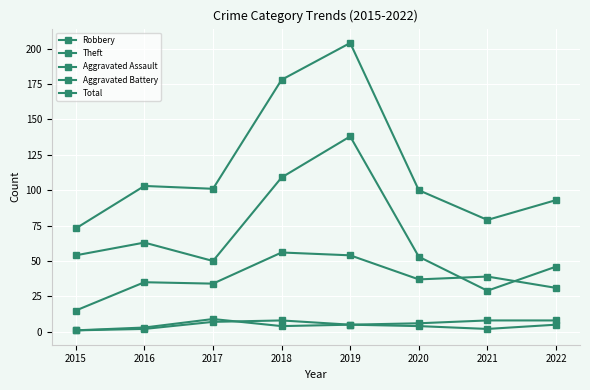

What is the difference between the second highest and second lowest values in the Robbery series?

23